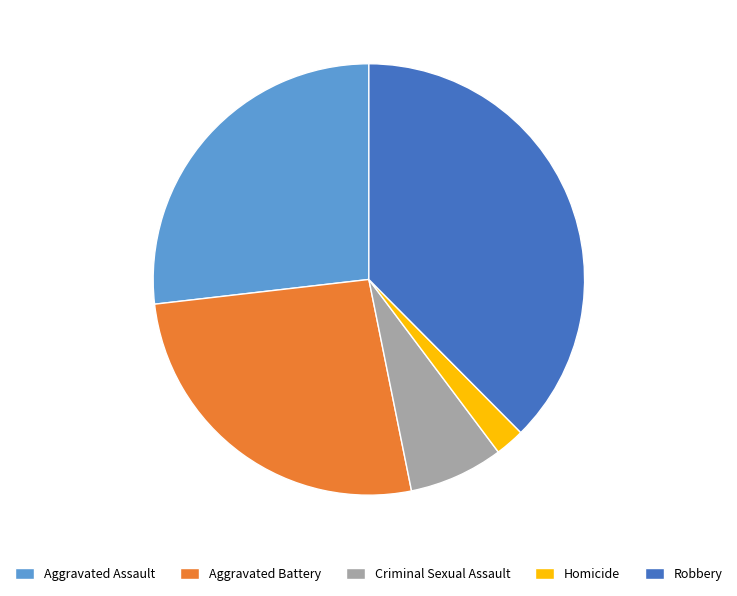

Count the number of slices in the pie.

5